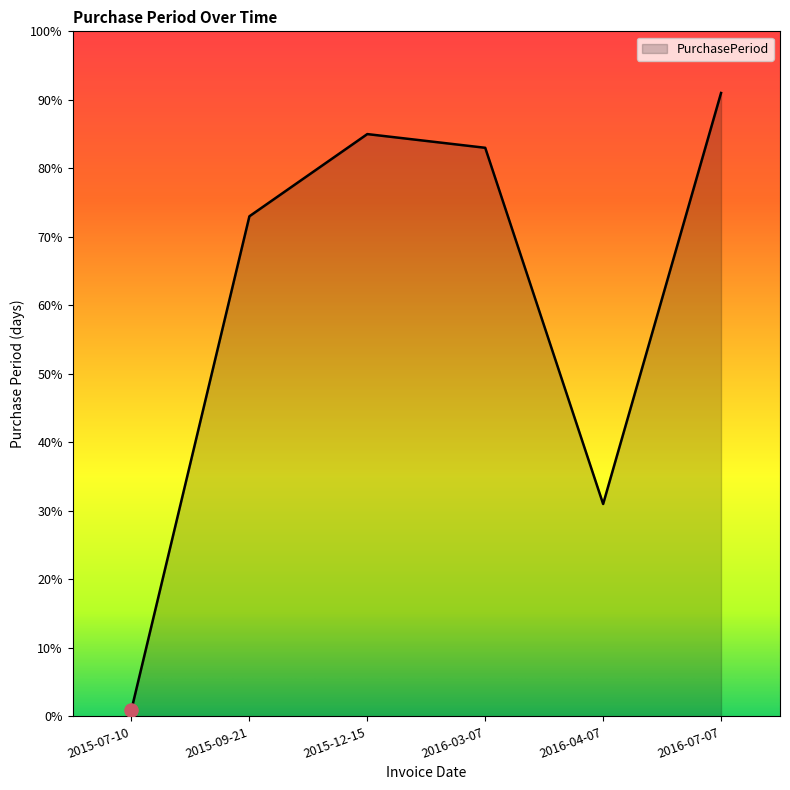

Which has a higher value, 2016-04-07 or 2016-07-07?

2016-07-07